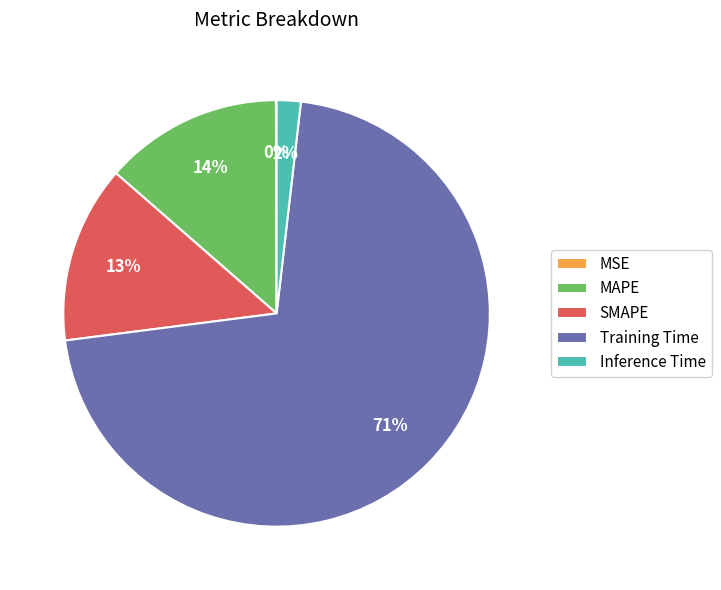

What percentage is the SMAPE slice, to the nearest percent?

13%